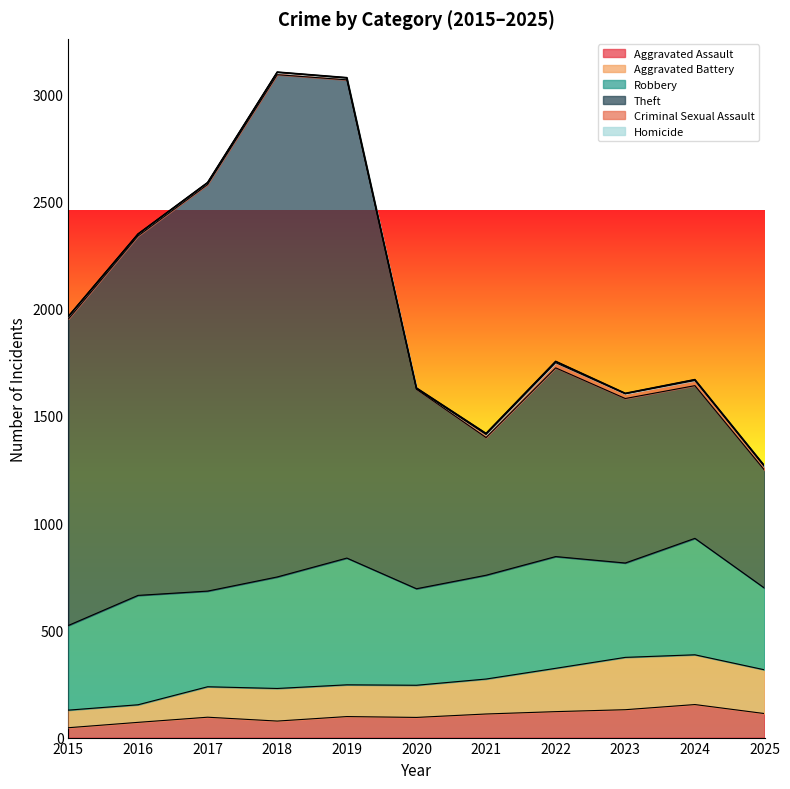

The value of Aggravated Assault at 2020 is 94. True or false?

True